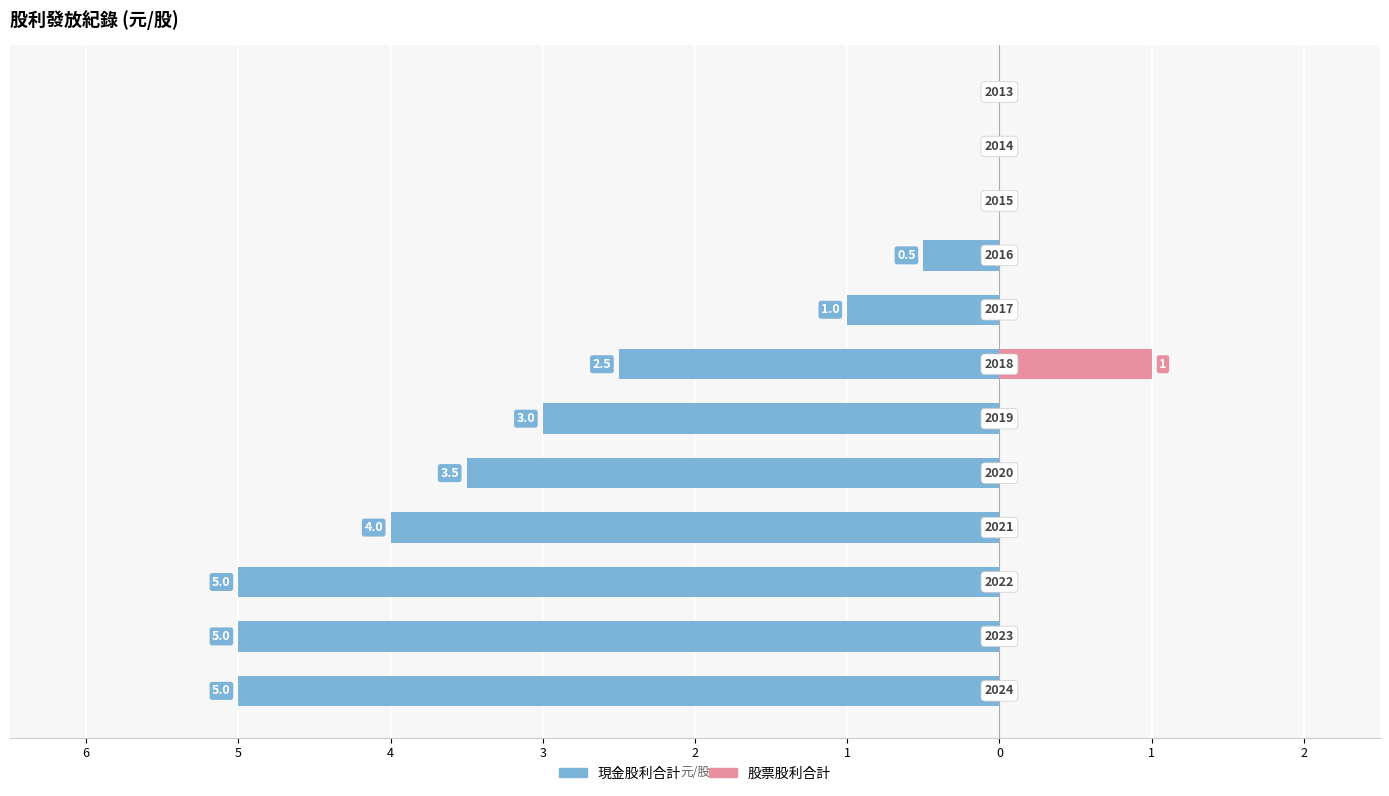

At how many categories does at least one series exceed -4?

12